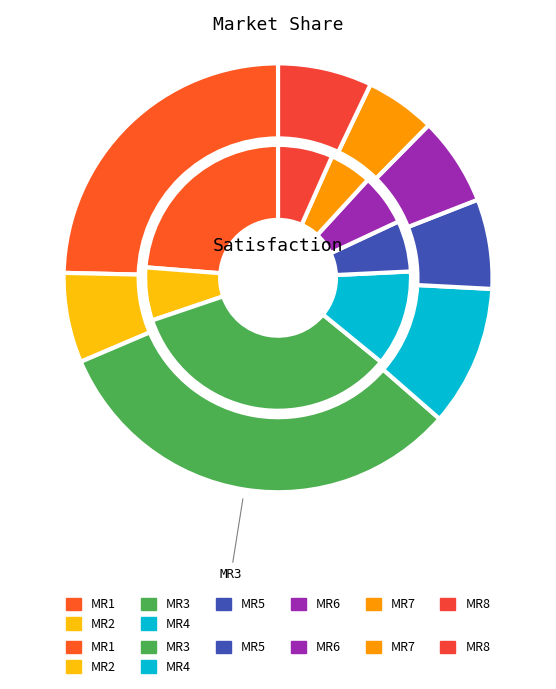

Is there any slice that represents more than half of the pie?

No